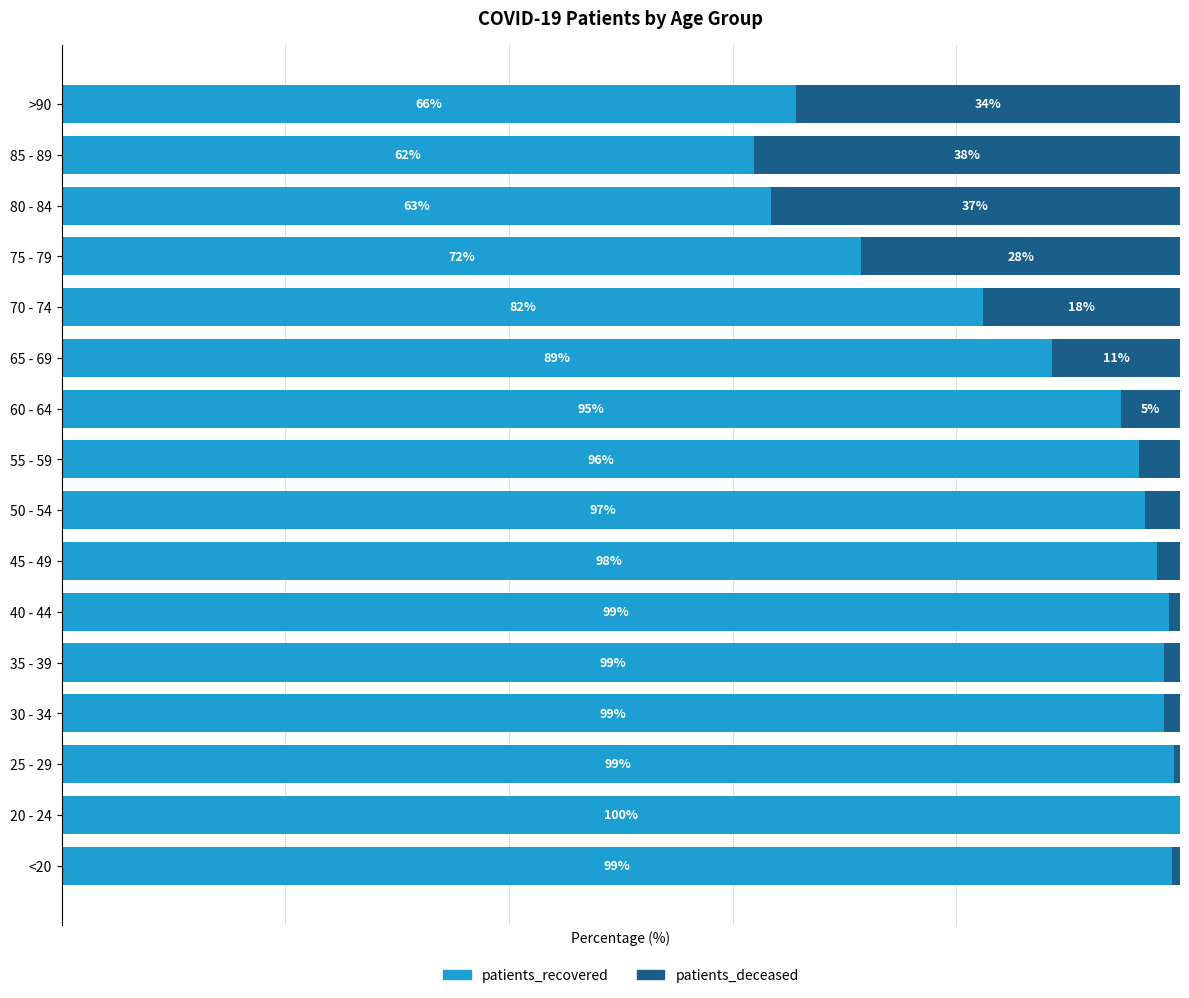

Which series has the largest total across all categories?

patients_recovered